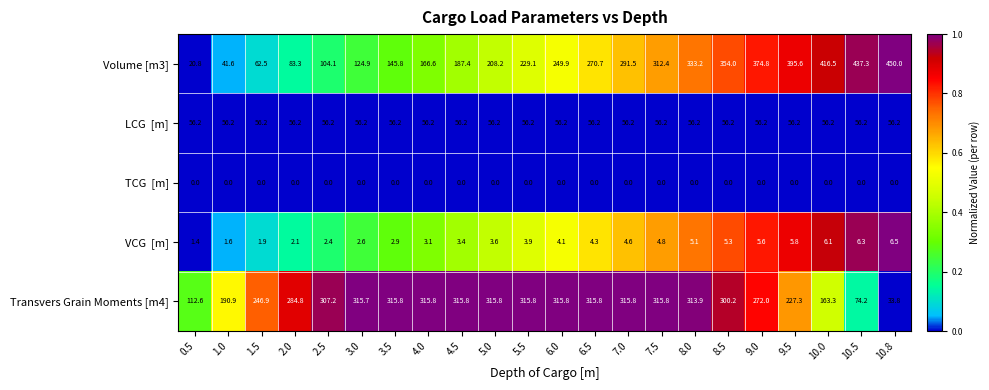

At which label is Transvers Grain Moments [m4] closest to 174?

10.0